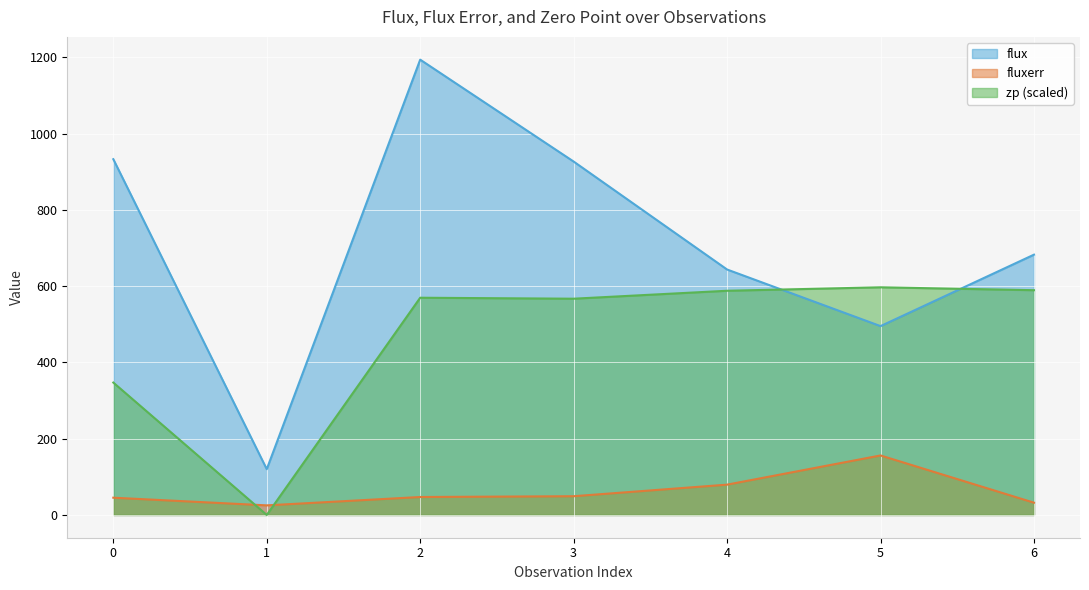

True or false: flux and fluxerr intersect in this chart.

False